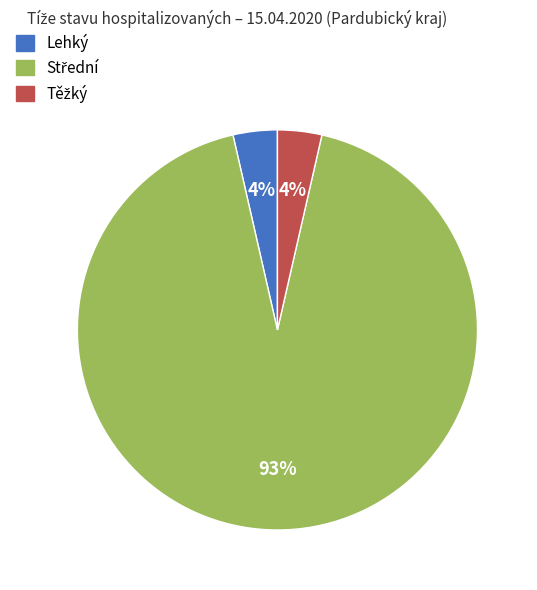

To the nearest percent, what is the average slice percentage?

33%